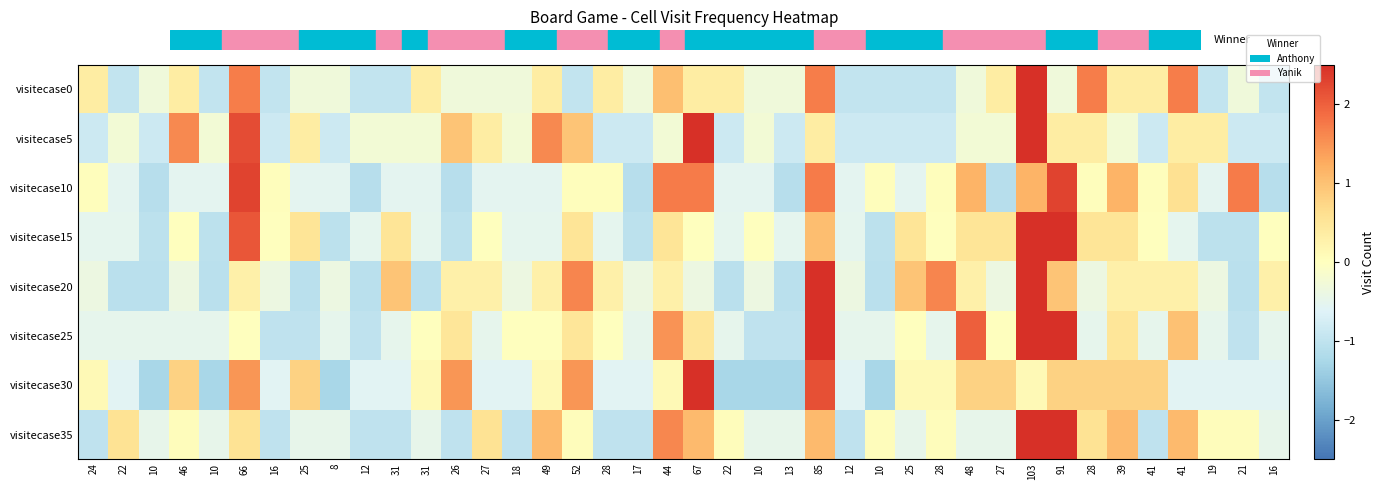

Reading right to left, list all the values displayed in this chart.

visitecase0: 16=-1.0	21=-0.3	19=-1.0	41=1.7	41=0.4	39=0.4	28=1.7	91=-0.3	103=3.7	27=0.4	48=-0.3	28=-1.0	25=-1.0	10=-1.0	12=-1.0	85=1.7	13=-0.3	10=-0.3	22=0.4	67=0.4	44=1.0	17=-0.3	28=0.4	52=-1.0	49=0.4	18=-0.3	27=-0.3	26=-0.3	31=0.4	31=-1.0	12=-1.0	8=-0.3	25=-0.3	16=-1.0	66=1.7	10=-1.0	46=0.4	10=-0.3	22=-1.0	24=0.4
visitecase5: 16=-0.9	21=-0.9	19=0.4	41=0.4	41=-0.9	39=-0.2	28=0.4	91=0.4	103=2.8	27=-0.2	48=-0.2	28=-0.9	25=-0.9	10=-0.9	12=-0.9	85=0.4	13=-0.9	10=-0.2	22=-0.9	67=2.8	44=-0.2	17=-0.9	28=-0.9	52=1.0	49=1.6	18=-0.2	27=0.4	26=1.0	31=-0.2	31=-0.2	12=-0.2	8=-0.9	25=0.4	16=-0.9	66=2.2	10=-0.2	46=1.6	10=-0.9	22=-0.2	24=-0.9
visitecase10: 16=-1.1	21=1.7	19=-0.5	41=0.6	41=0.0	39=1.2	28=0.0	91=2.3	103=1.2	27=-1.1	48=1.2	28=0.0	25=-0.5	10=0.0	12=-0.5	85=1.7	13=-1.1	10=-0.5	22=-0.5	67=1.7	44=1.7	17=-1.1	28=0.0	52=0.0	49=-0.5	18=-0.5	27=-0.5	26=-1.1	31=-0.5	31=-0.5	12=-1.1	8=-0.5	25=-0.5	16=0.0	66=2.3	10=-0.5	46=-0.5	10=-1.1	22=-0.5	24=0.0
visitecase15: 16=0.0	21=-1.1	19=-1.1	41=-0.5	41=0.0	39=0.5	28=0.5	91=3.2	103=3.2	27=0.5	48=0.5	28=0.0	25=0.5	10=-1.1	12=-0.5	85=1.1	13=-0.5	10=0.0	22=-0.5	67=0.0	44=0.5	17=-1.1	28=-0.5	52=0.5	49=-0.5	18=-0.5	27=0.0	26=-1.1	31=-0.5	31=0.5	12=-0.5	8=-1.1	25=0.5	16=0.0	66=2.1	10=-1.1	46=0.0	10=-1.1	22=-0.5	24=-0.5
visitecase20: 16=0.3	21=-1.1	19=-0.4	41=0.3	41=0.3	39=0.3	28=-0.4	91=1.0	103=3.0	27=-0.4	48=0.3	28=1.6	25=1.0	10=-1.1	12=-0.4	85=3.0	13=-1.1	10=-0.4	22=-1.1	67=-0.4	44=0.3	17=-0.4	28=0.3	52=1.6	49=0.3	18=-0.4	27=0.3	26=0.3	31=-1.1	31=1.0	12=-1.1	8=-0.4	25=-1.1	16=-0.4	66=0.3	10=-1.1	46=-0.4	10=-1.1	22=-1.1	24=-0.4
visitecase25: 16=-0.5	21=-1.0	19=-0.5	41=1.0	41=-0.5	39=0.5	28=-0.5	91=2.5	103=2.5	27=0.0	48=2.0	28=-0.5	25=0.0	10=-0.5	12=-0.5	85=3.0	13=-1.0	10=-1.0	22=-0.5	67=0.5	44=1.5	17=-0.5	28=0.0	52=0.5	49=0.0	18=0.0	27=-0.5	26=0.5	31=0.0	31=-0.5	12=-1.0	8=-0.5	25=-1.0	16=-1.0	66=0.0	10=-0.5	46=-0.5	10=-0.5	22=-0.5	24=-0.5
visitecase30: 16=-0.6	21=-0.6	19=-0.6	41=-0.6	41=0.8	39=0.8	28=0.8	91=0.8	103=0.1	27=0.8	48=0.8	28=0.1	25=0.1	10=-1.3	12=-0.6	85=2.2	13=-1.3	10=-1.3	22=-1.3	67=2.8	44=0.1	17=-0.6	28=-0.6	52=1.5	49=0.1	18=-0.6	27=-0.6	26=1.5	31=0.1	31=-0.6	12=-0.6	8=-1.3	25=0.8	16=-0.6	66=1.5	10=-1.3	46=0.8	10=-1.3	22=-0.6	24=0.1
visitecase35: 16=-0.5	21=0.0	19=0.0	41=1.1	41=-1.0	39=1.1	28=0.6	91=3.2	103=2.7	27=-0.5	48=-0.5	28=0.0	25=-0.5	10=0.0	12=-1.0	85=1.1	13=-0.5	10=-0.5	22=0.0	67=1.1	44=1.6	17=-1.0	28=-1.0	52=0.0	49=1.1	18=-1.0	27=0.6	26=-1.0	31=-0.5	31=-1.0	12=-1.0	8=-0.5	25=-0.5	16=-1.0	66=0.6	10=-0.5	46=0.0	10=-0.5	22=0.6	24=-1.0